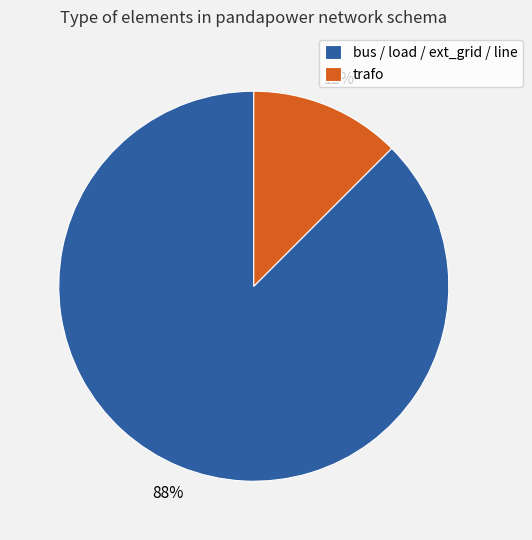

What is the smallest slice in the pie chart?

trafo